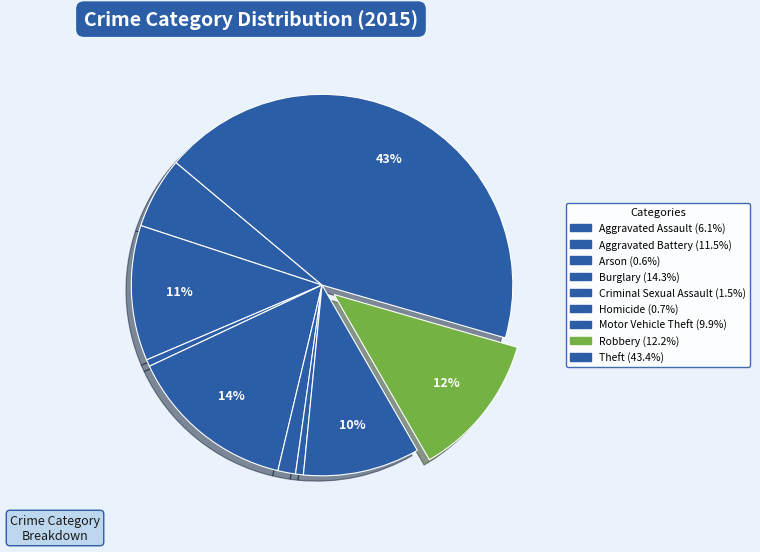

To the nearest percent, what is the average slice percentage?

11%